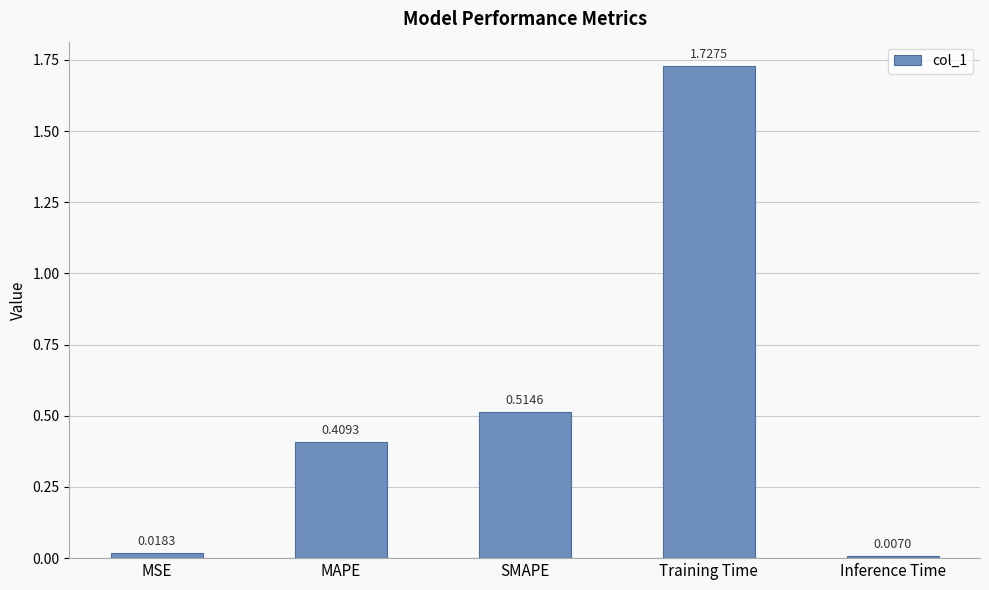

How many series are shown in this chart?

1